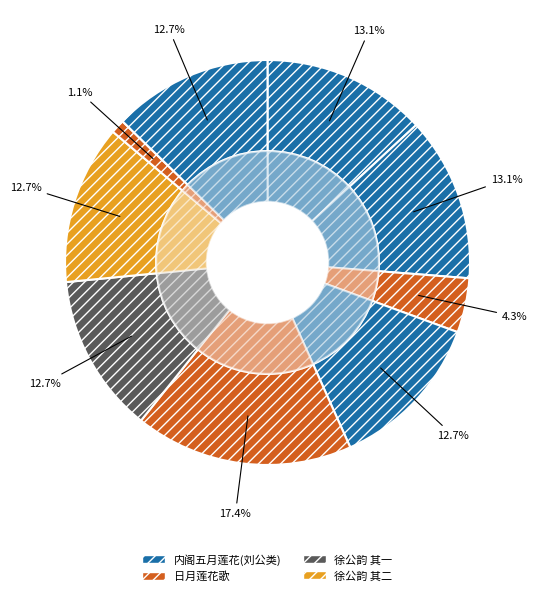

Is there a majority slice in this chart?

No